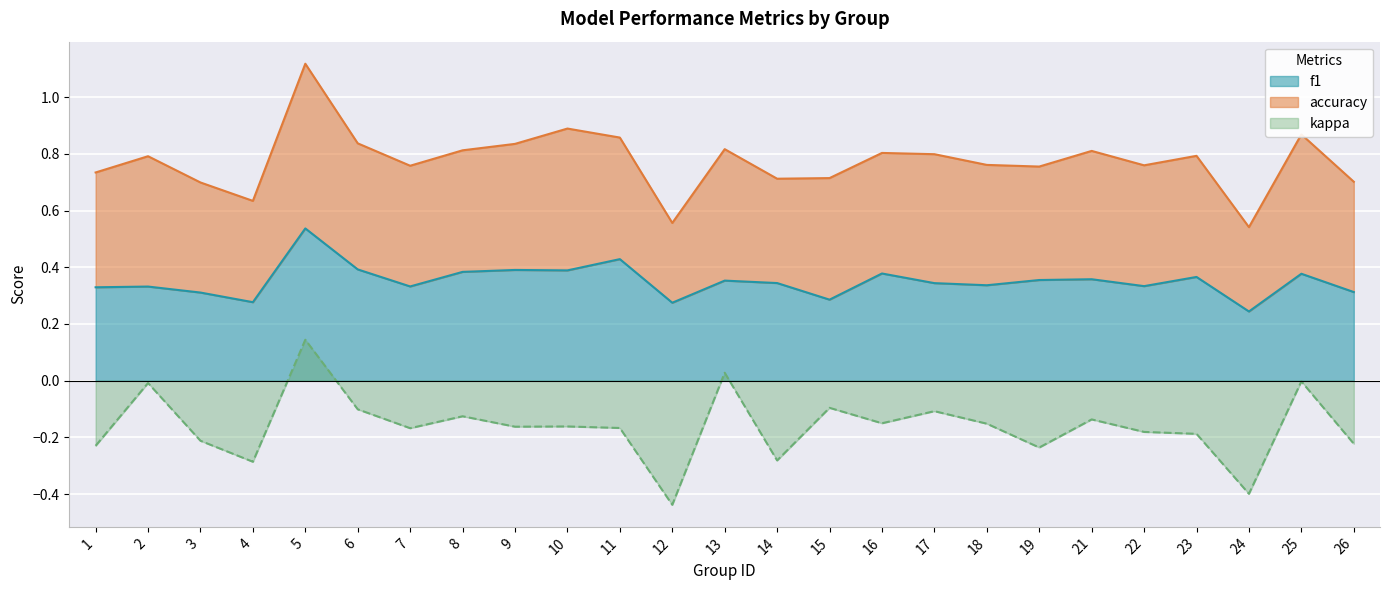

Is it true that f1 equals 0.4 at 6?

True